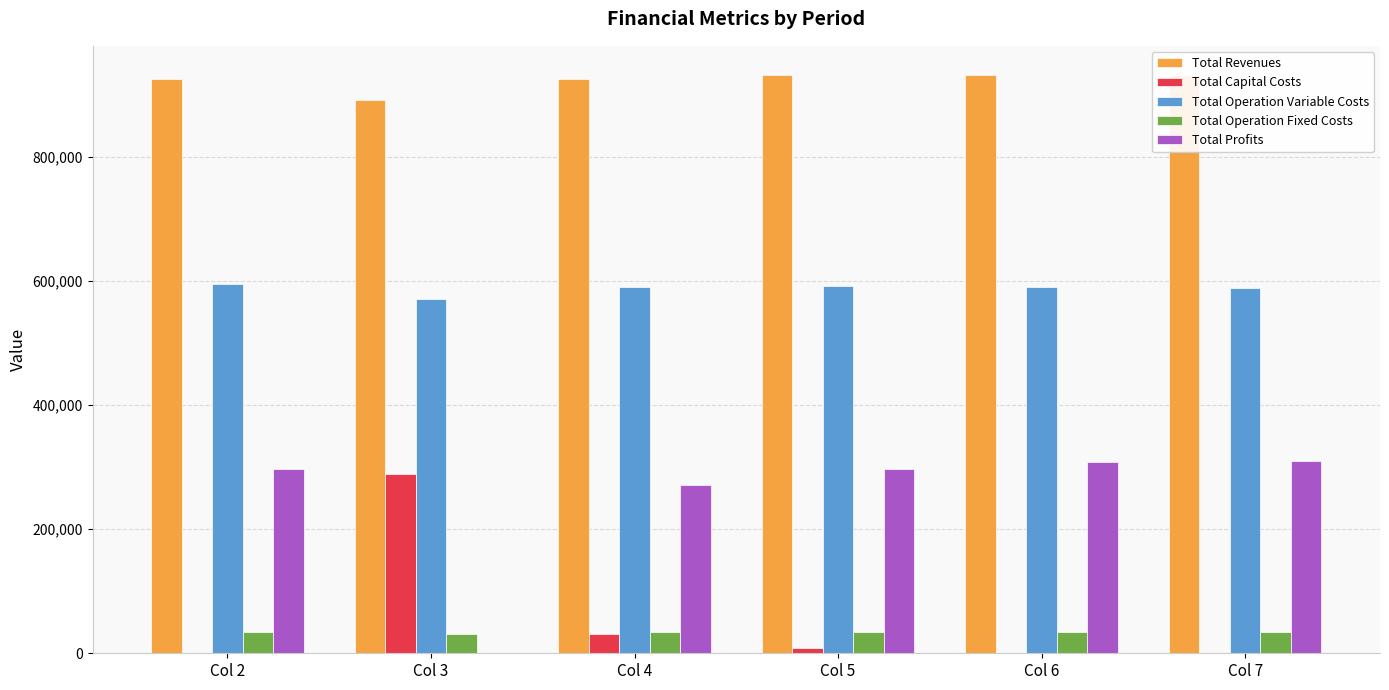

The value of Total Revenues at Col 2 is 276239.3. True or false?

False